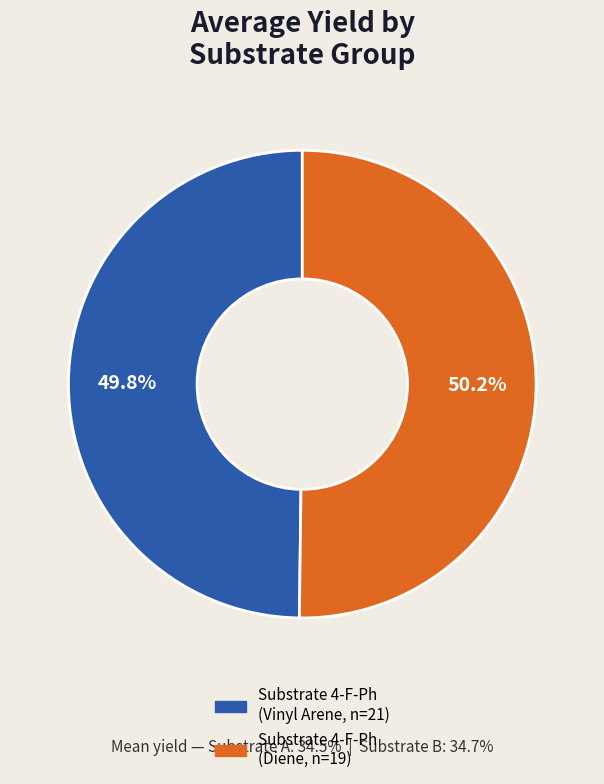

Count the number of slices in the pie.

2